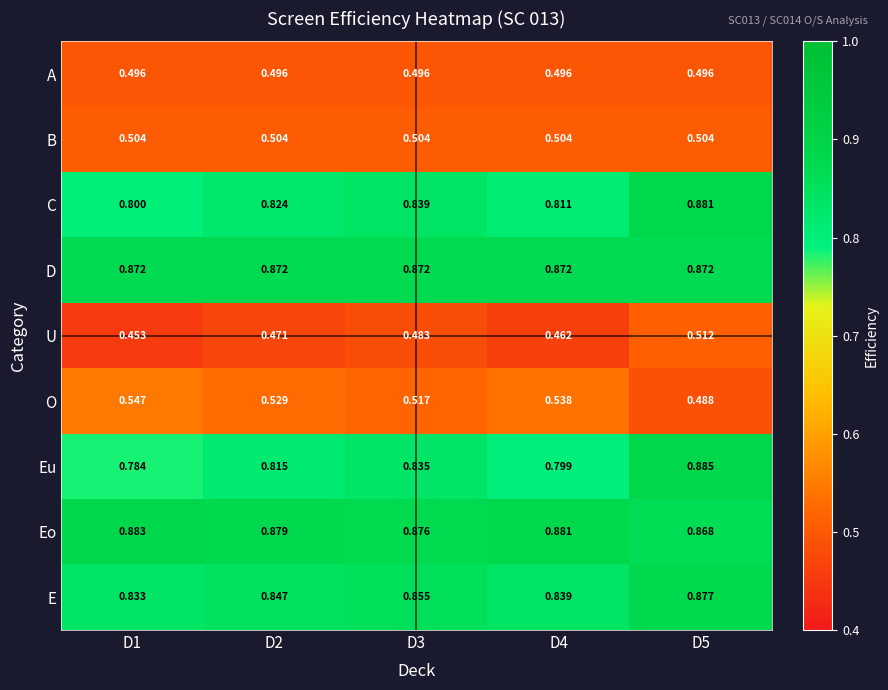

Which series has the largest range (max minus min)?

Eu